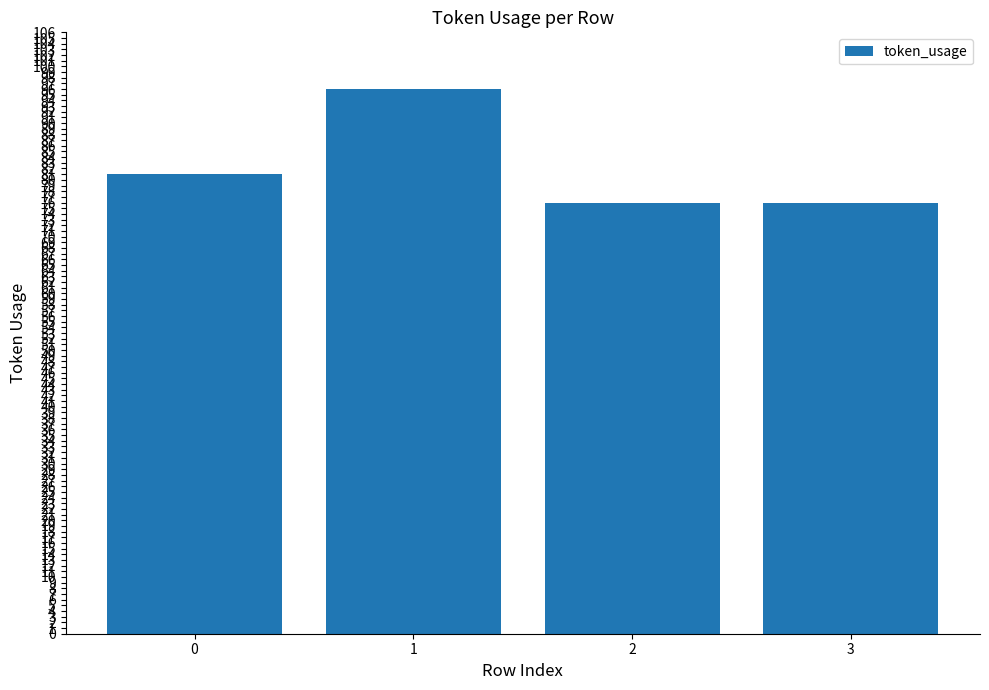

What is the value of the 4th bar from the left?

76